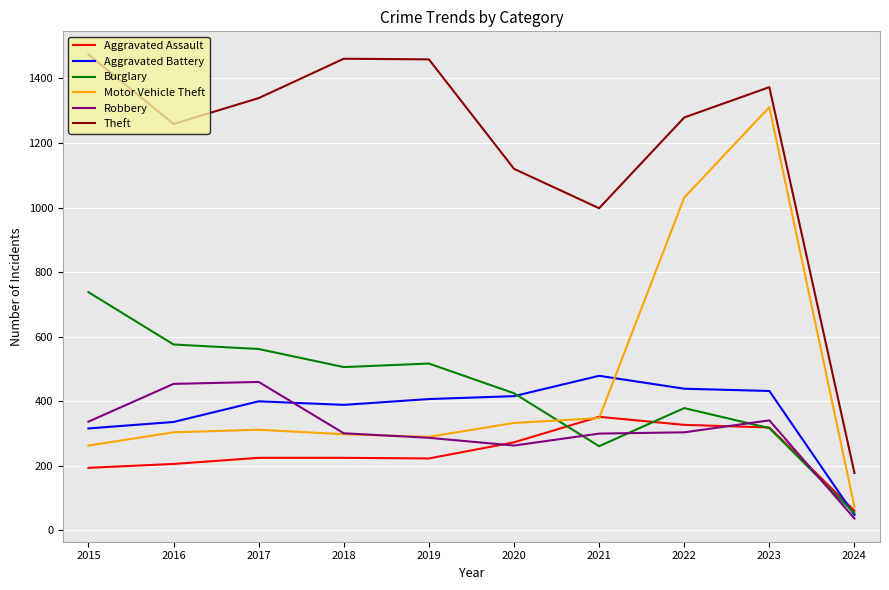

True or false: Theft and Aggravated Battery cross at least once.

False